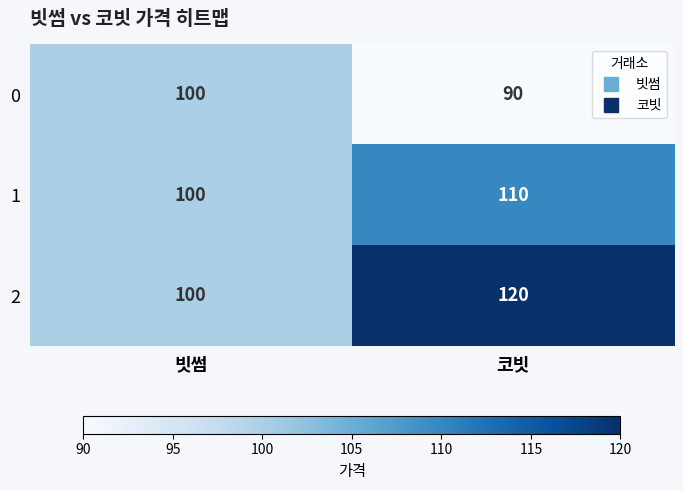

What is the sum of the 2 values at 빗썸 and 코빗?

220